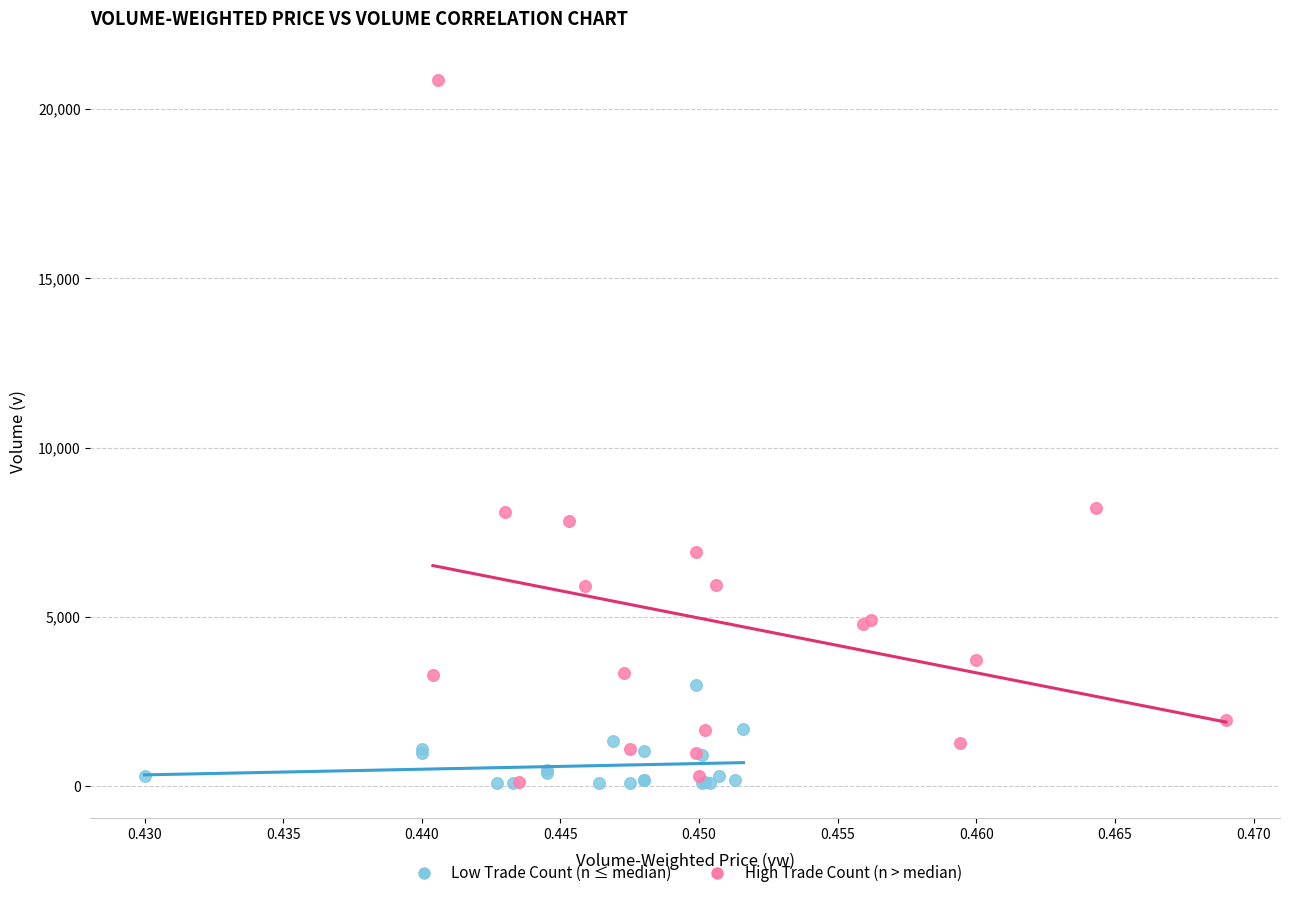

Which series has the widest spread of Y values?

High Trade Count (n > median)